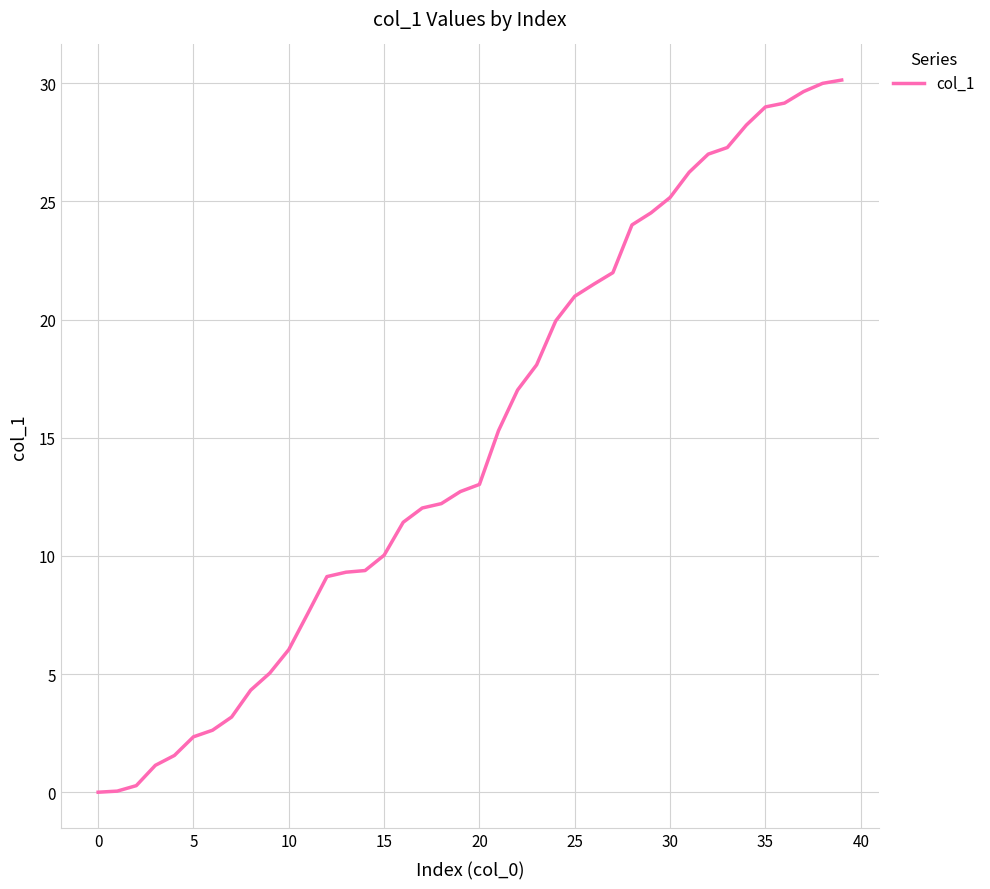

What is the greatest value displayed?

30.1